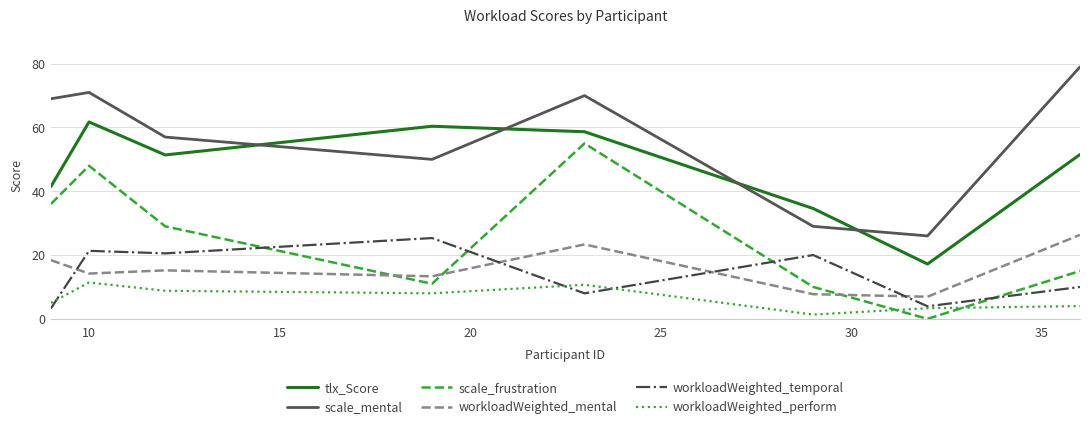

What is the maximum value shown in the chart?

79.0